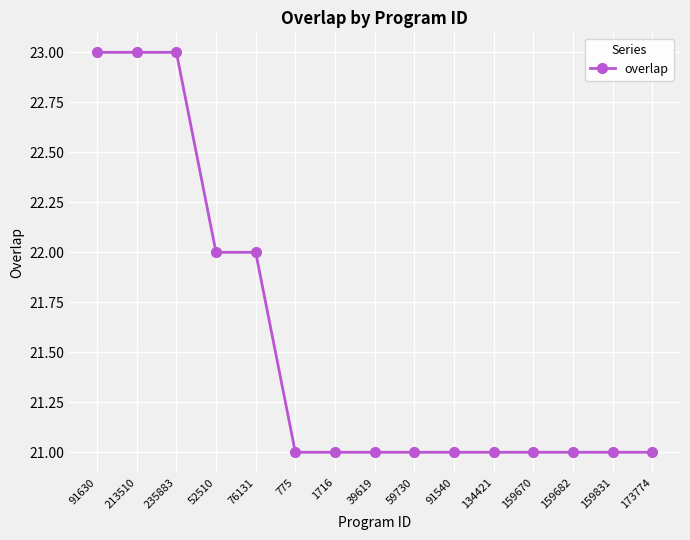

What position from the left is 91540?

10